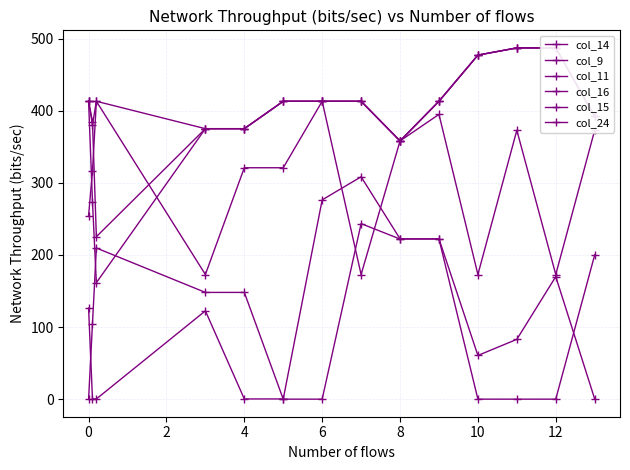

Which series has the widest spread of values?

col_24